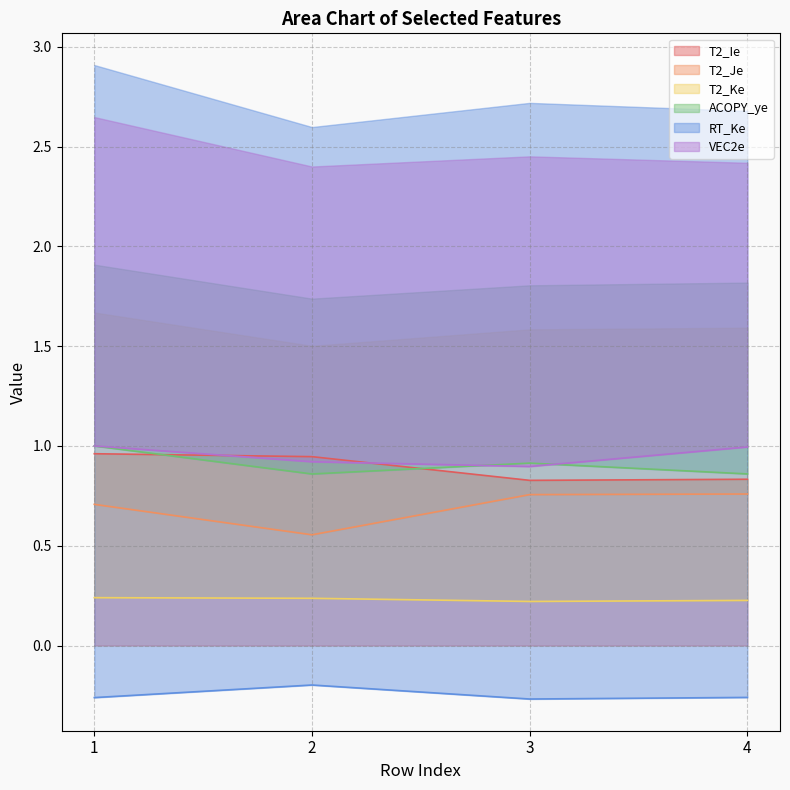

Where is ACOPY_ye nearest to the value 0?

2